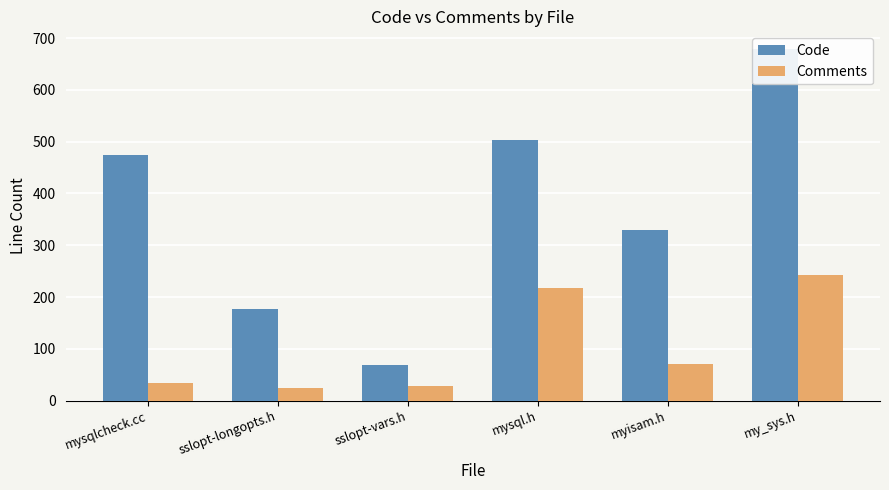

What is the value of the Code bar at the 2nd from the left?

177